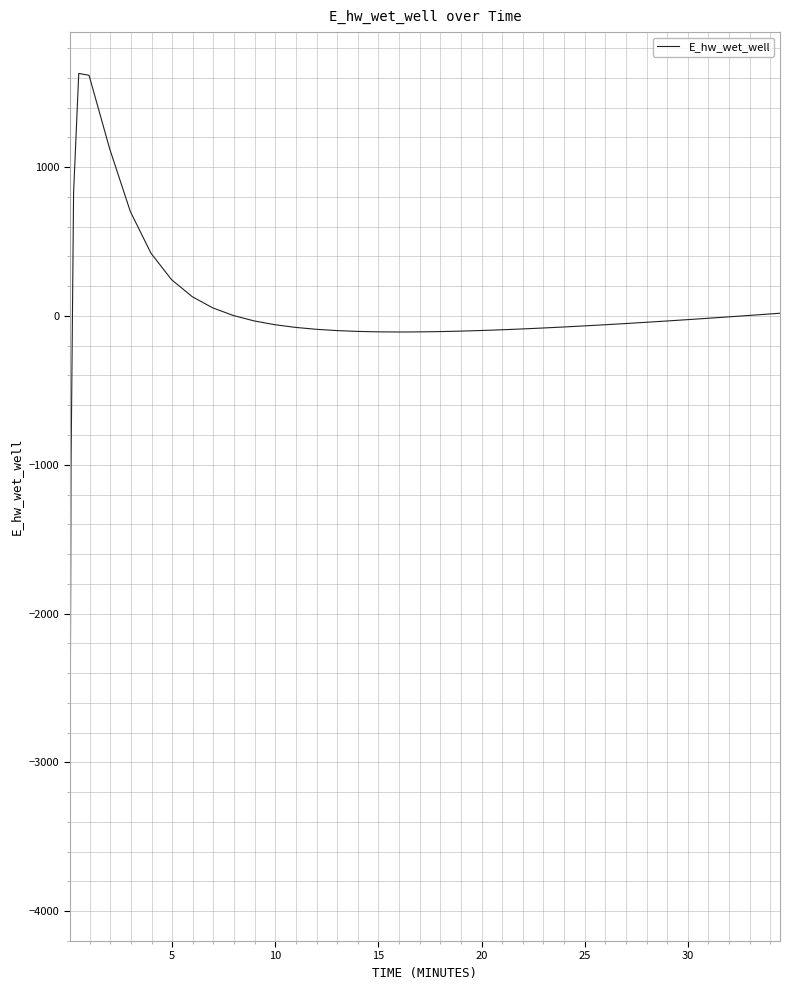

How many values are below -51?

21